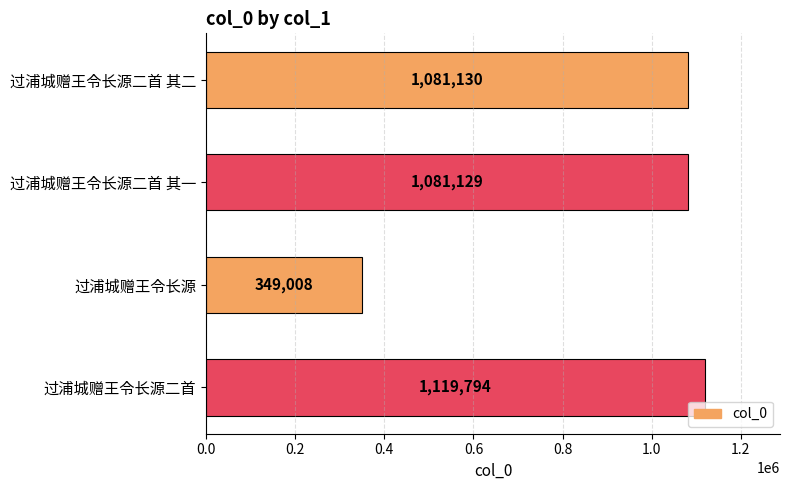

The value at 过浦城赠王令长源二首 其一 is 1081129. True or false?

True